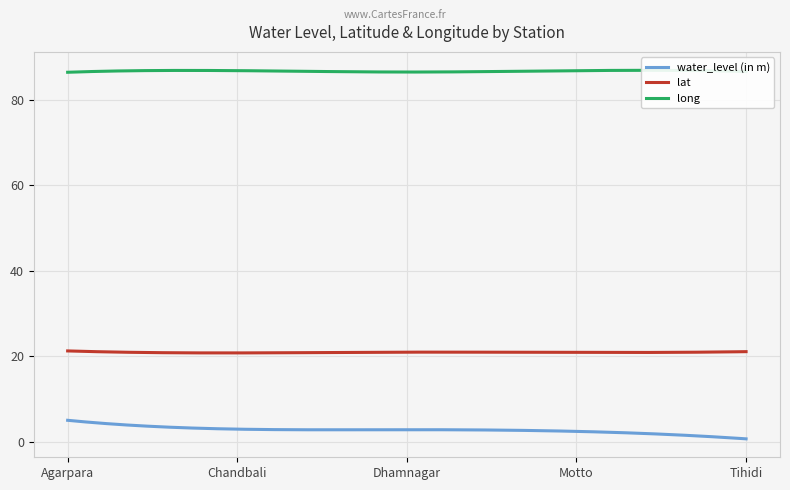

Which category has the highest value in the water_level (in m) series?

Agarpara